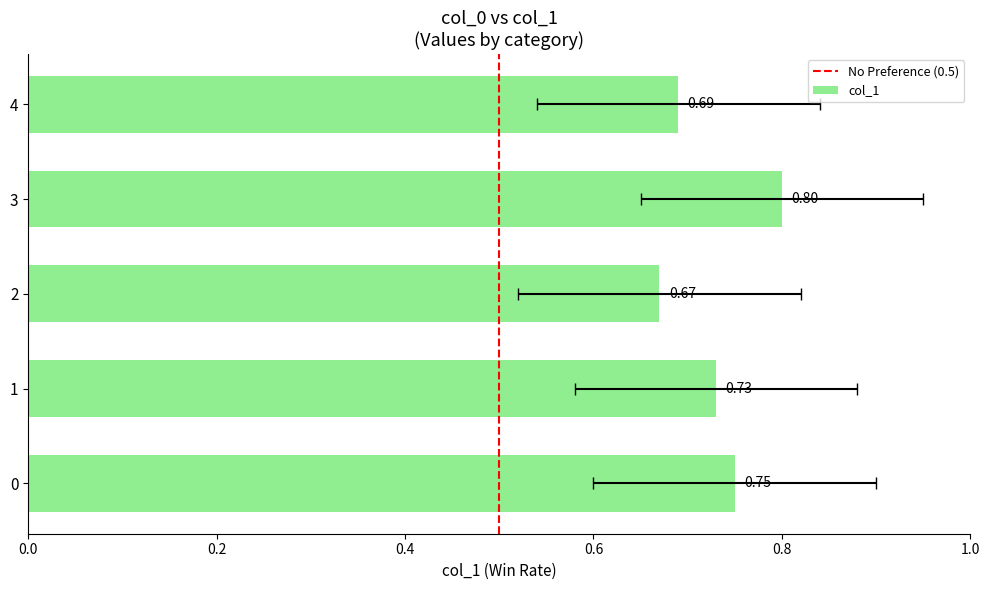

Rank the categories by value from lowest to highest.

2, 4, 1, 0, 3